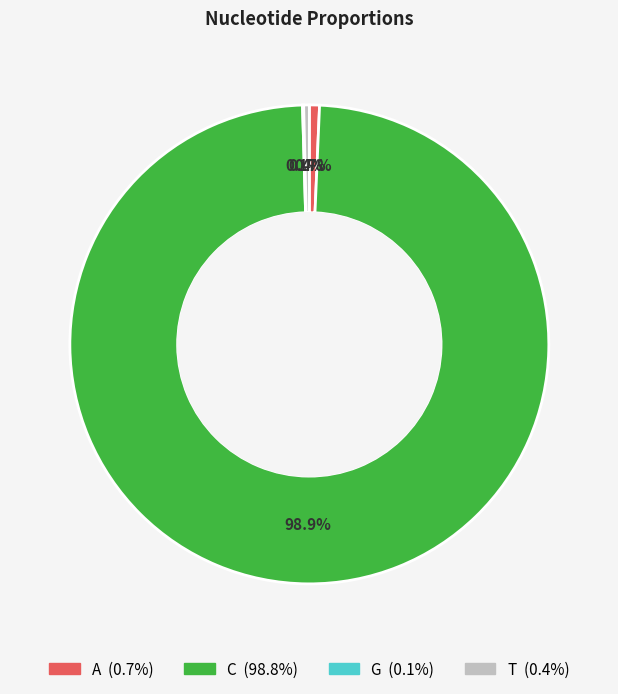

Do T and A together represent more than half of the pie?

No